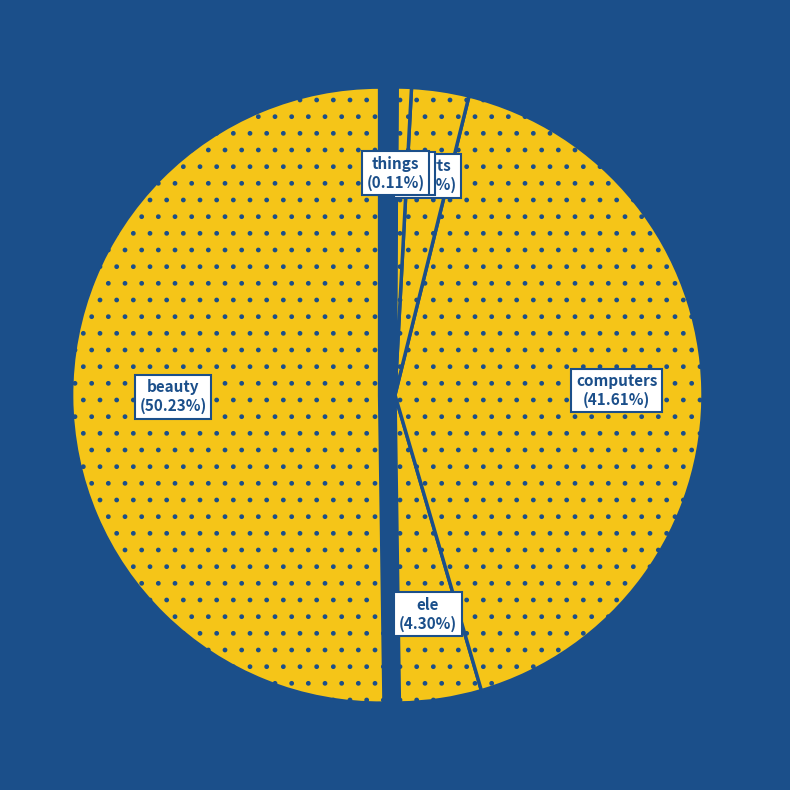

Is there any slice that represents more than half of the pie?

Yes